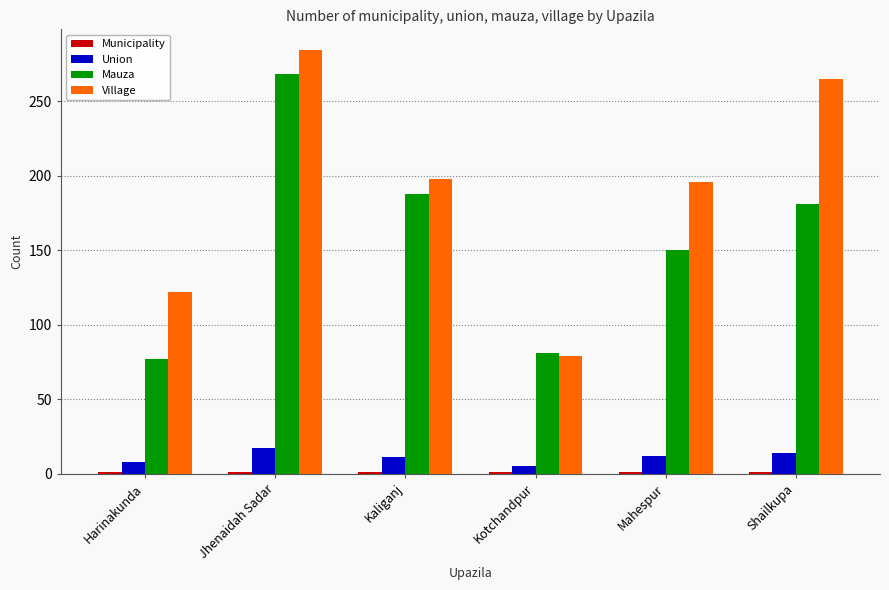

What is the average value of the Union series?

11